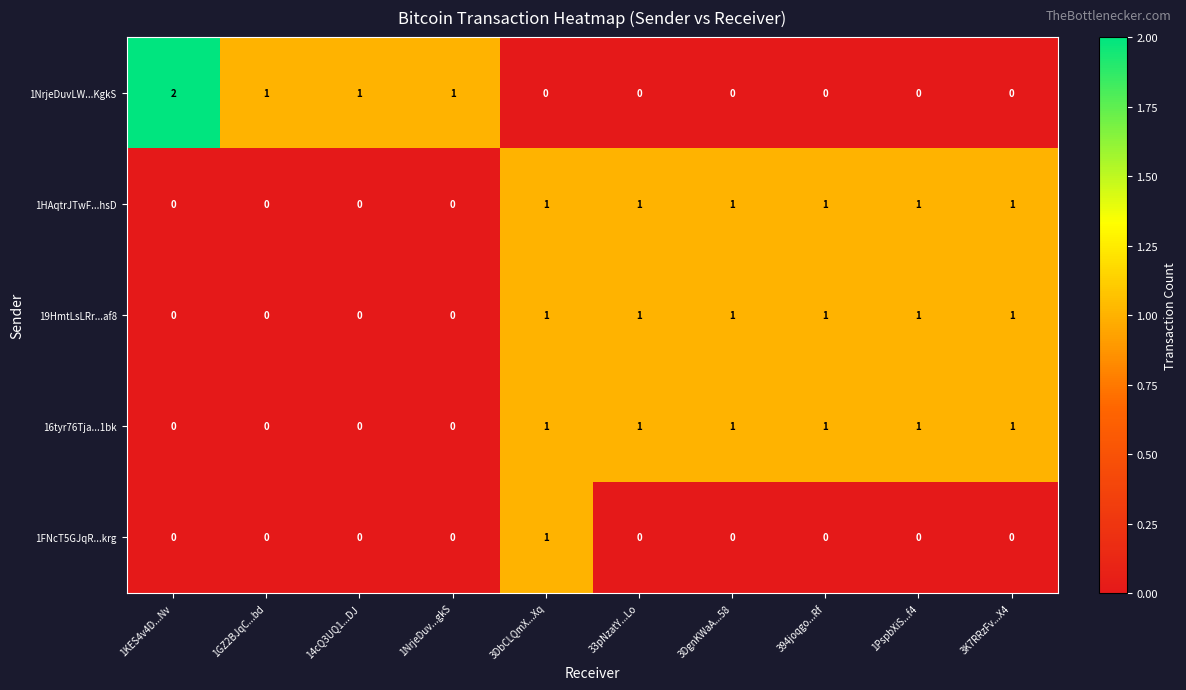

At which category is the sum across all series the highest?

3DbCLQmX...Xq